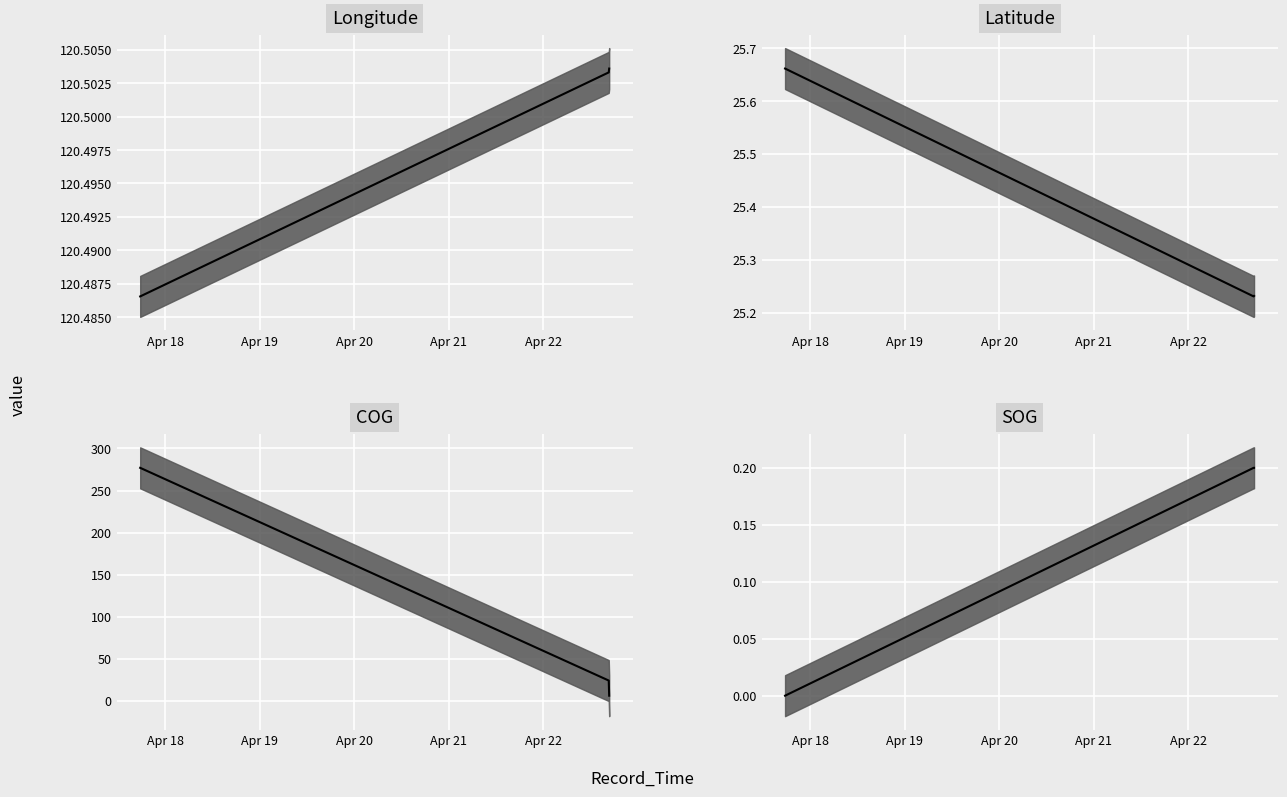

Is it true that Latitude equals 25.7 at 2024-04-17 17:35:12?

True